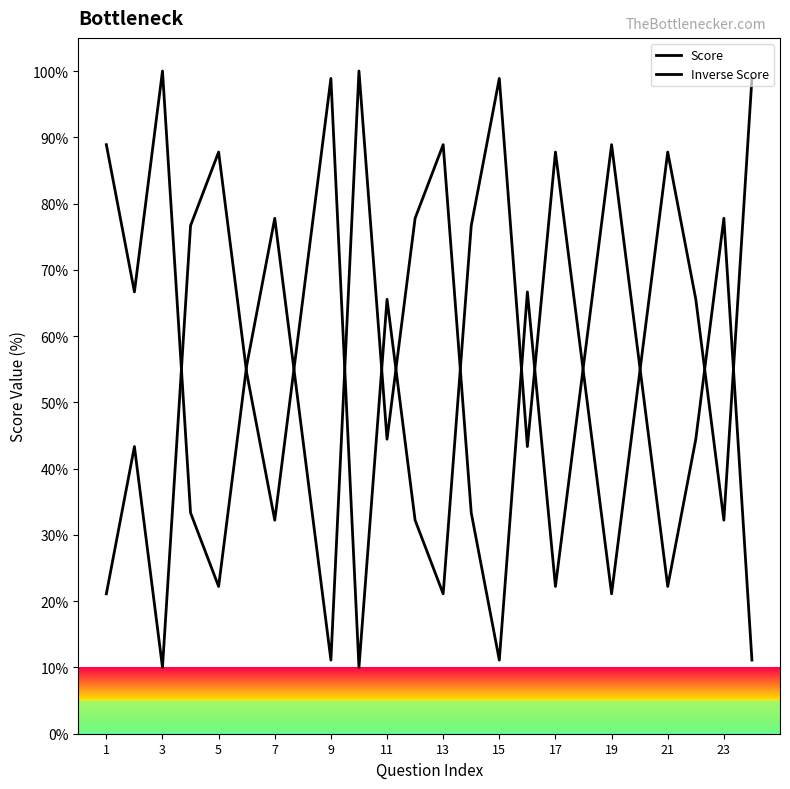

Is this an area chart (filled region under the line)?

No